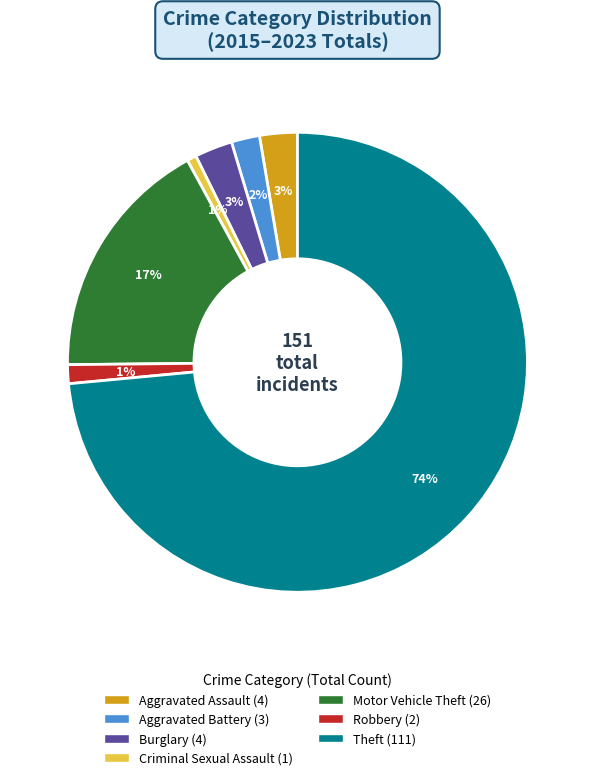

The Aggravated Battery slice represents 8% of the pie. True or false?

False